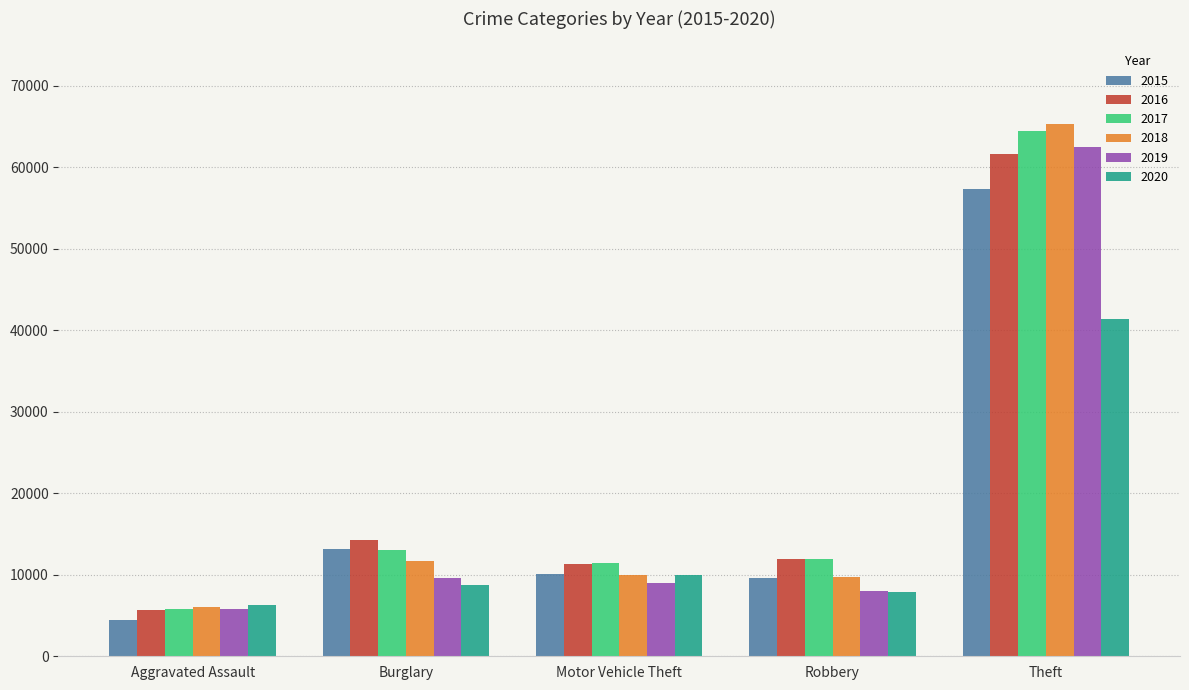

Is it true that 2018 equals 6492 at Burglary?

False